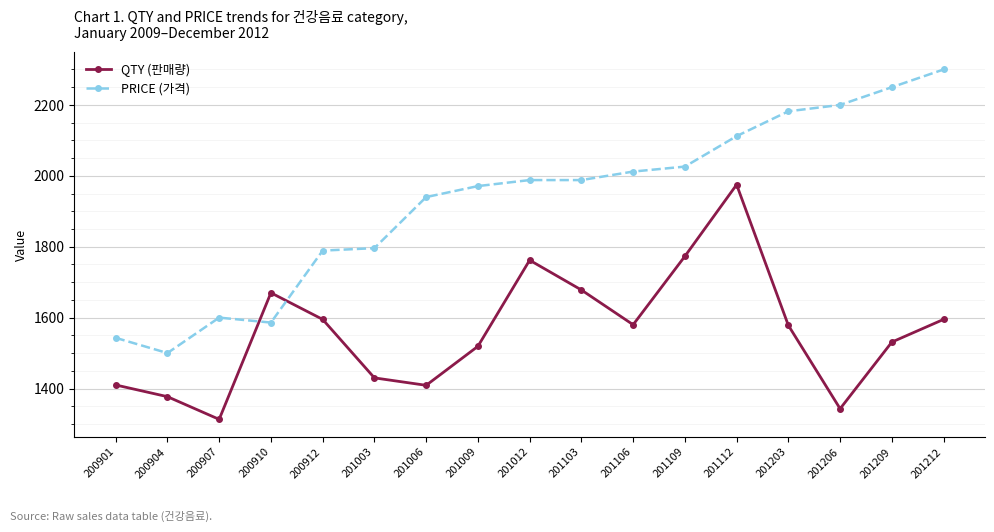

At which category does PRICE (가격) reach its first local valley?

200904